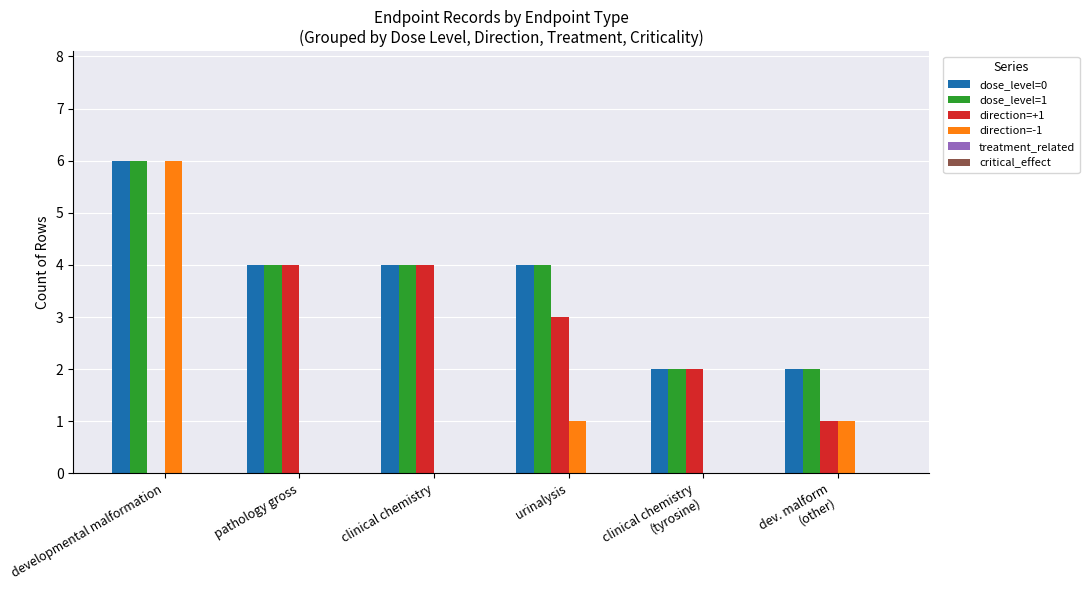

The dose_level=1 series shows 6 at developmental malformation. True or false?

True